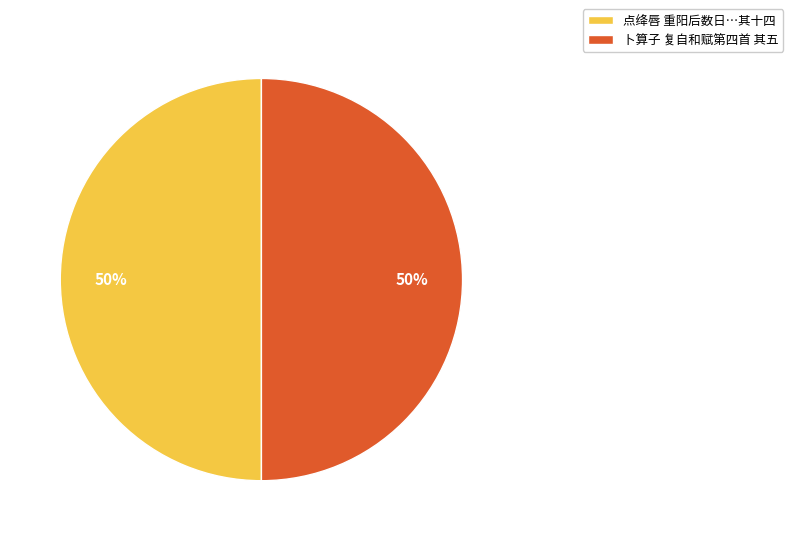

To the nearest percent, what percentage of the pie is 卜算子 复自和赋第四首 其五?

50%